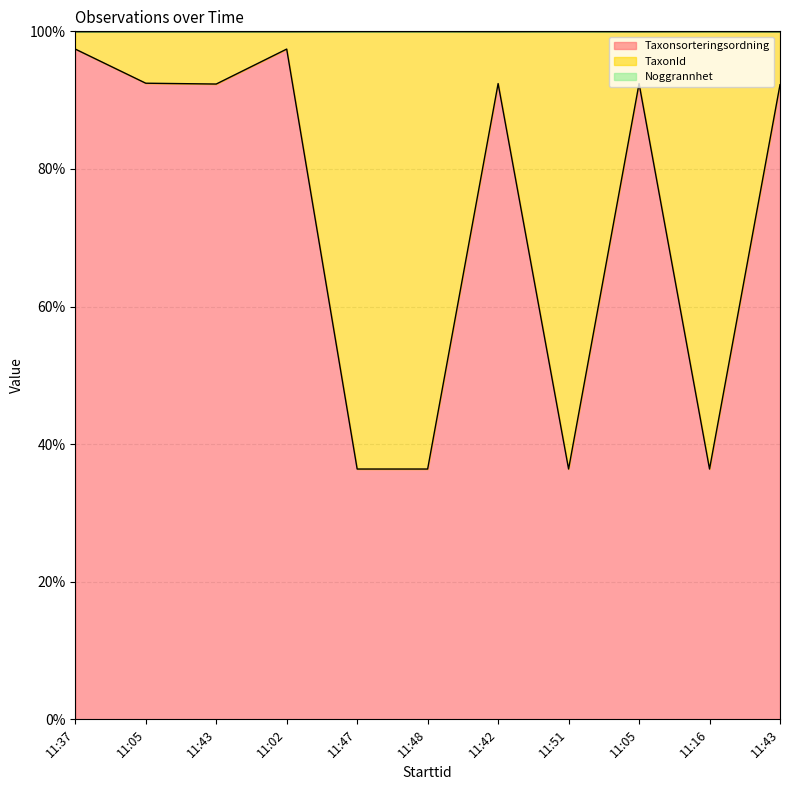

Does the chart have visible grid lines?

Yes